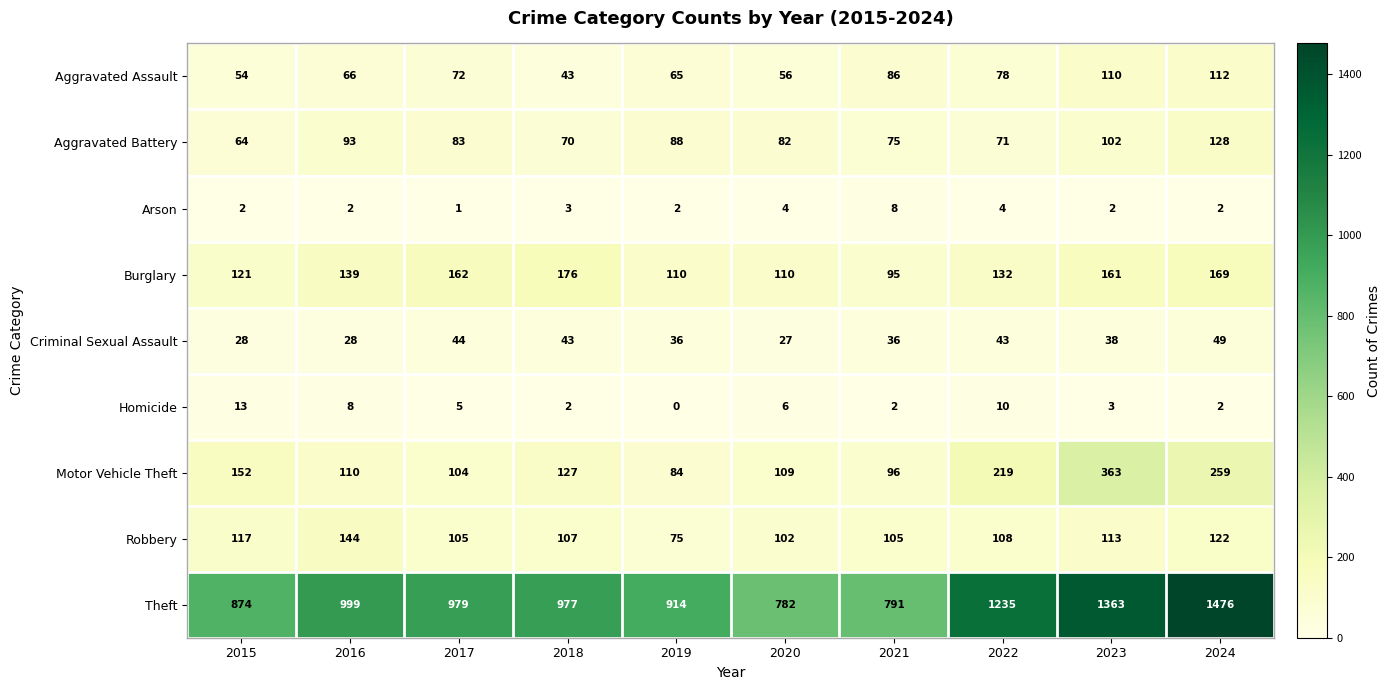

Which series has the widest spread of values?

Theft